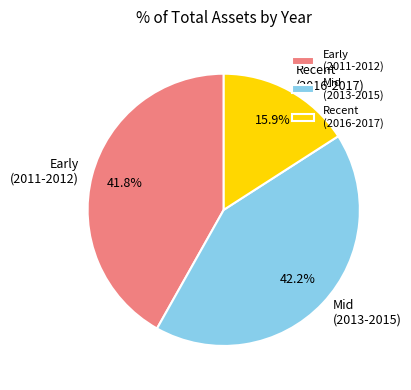

To the nearest percent, what is the difference between the largest and smallest slice percentages?

26%